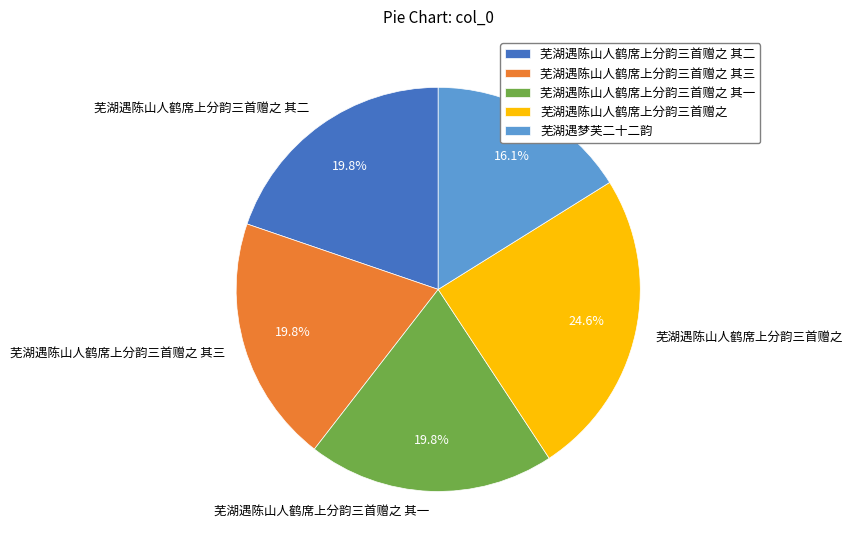

Which has a higher value, 芜湖遇梦芙二十二韵 or 芜湖遇陈山人鹤席上分韵三首赠之 其二?

芜湖遇陈山人鹤席上分韵三首赠之 其二